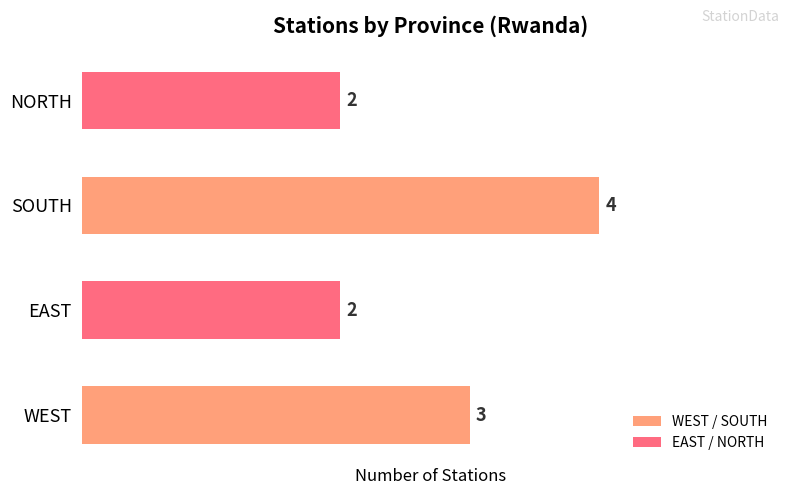

What is the ratio of the value at EAST to the value at NORTH?

1.0